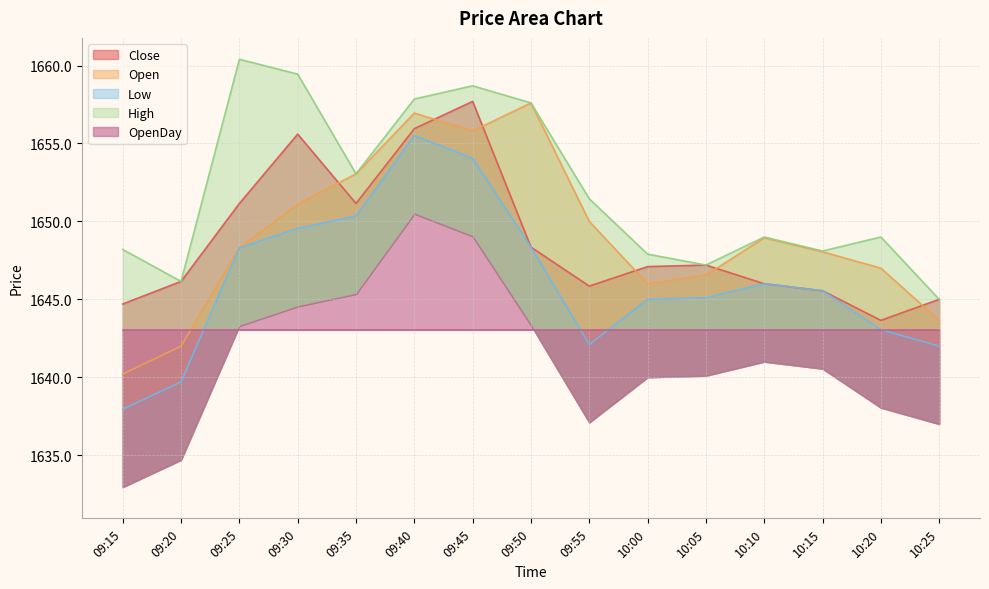

True or false: Close and High cross at least once.

False